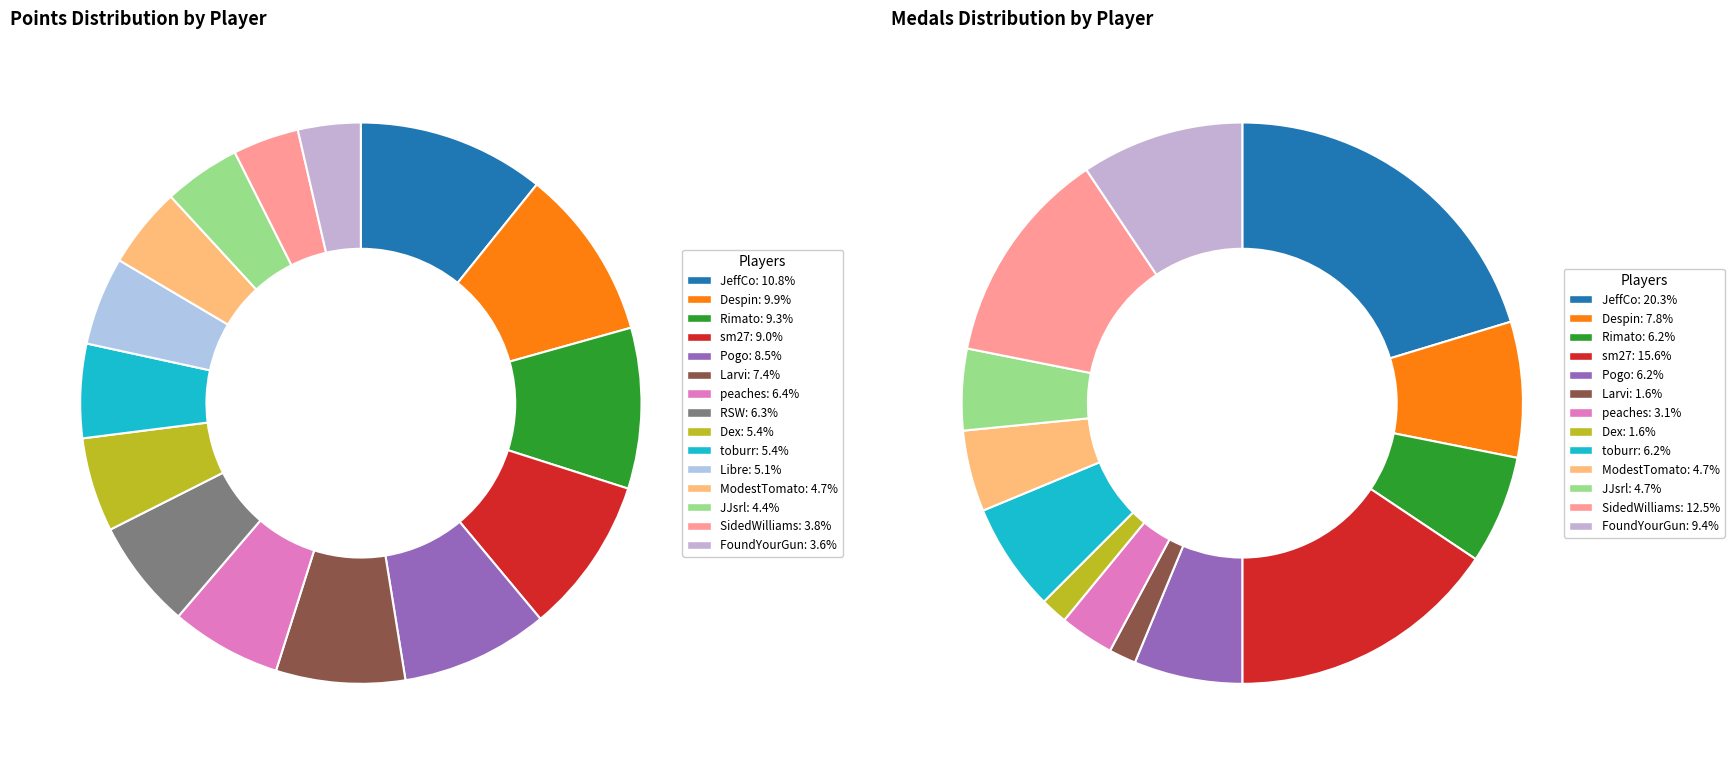

The peaches slice represents 6% of the pie. True or false?

True